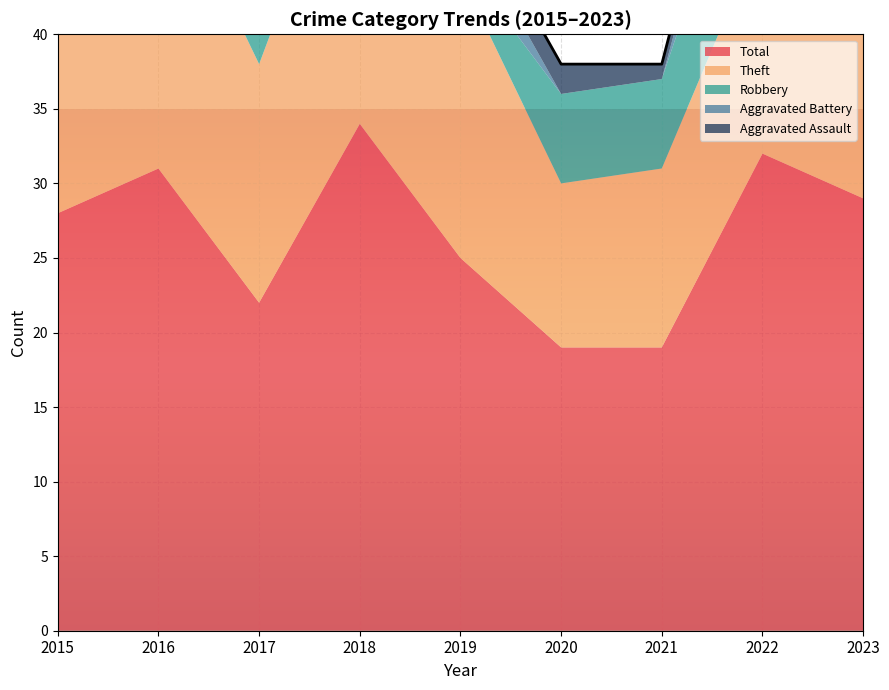

List the series in order of their peak value, lowest first.

Aggravated Assault, Aggravated Battery, Robbery, Theft, Total